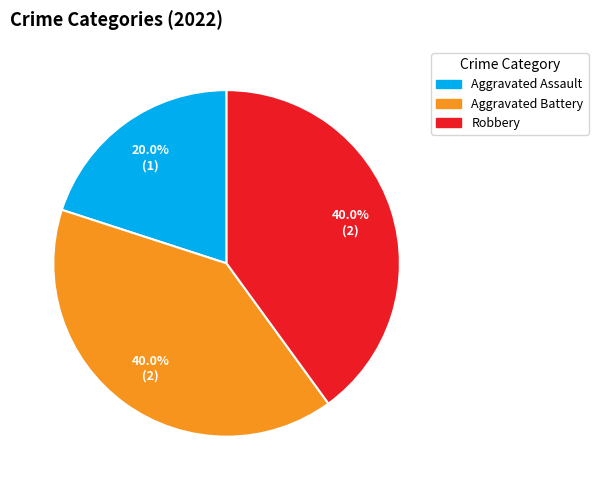

Is there any slice that represents more than half of the pie?

No